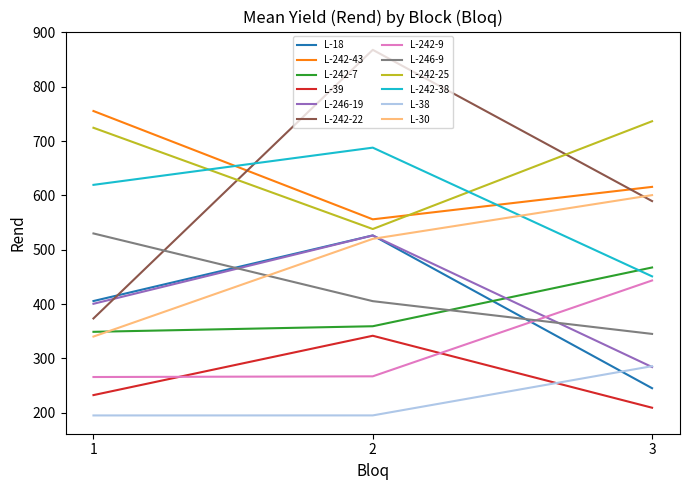

List the labels in order of L-242-43 value, smallest first.

2, 3, 1